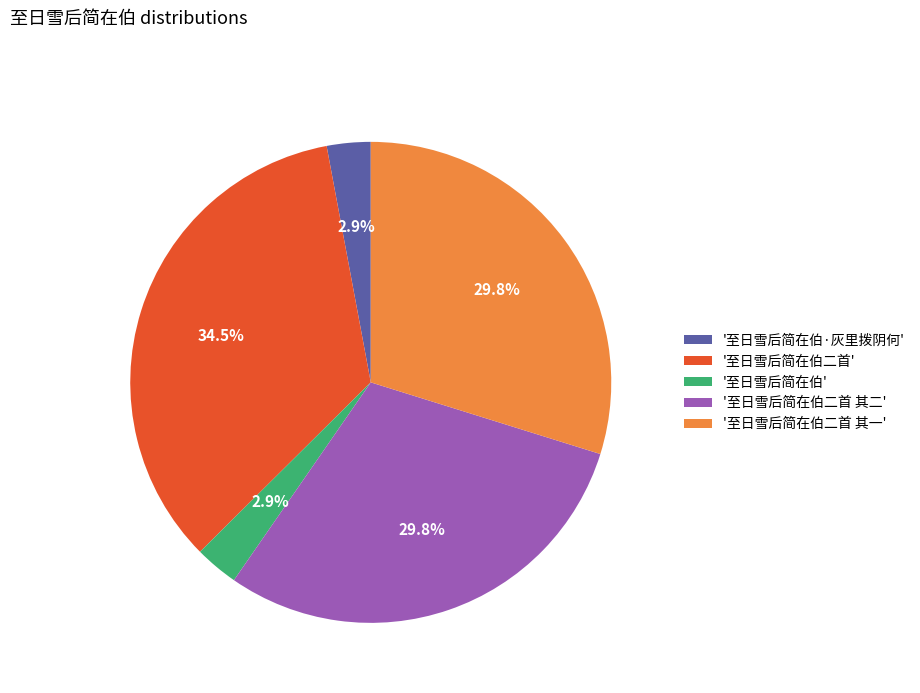

Does any single category account for the majority?

No